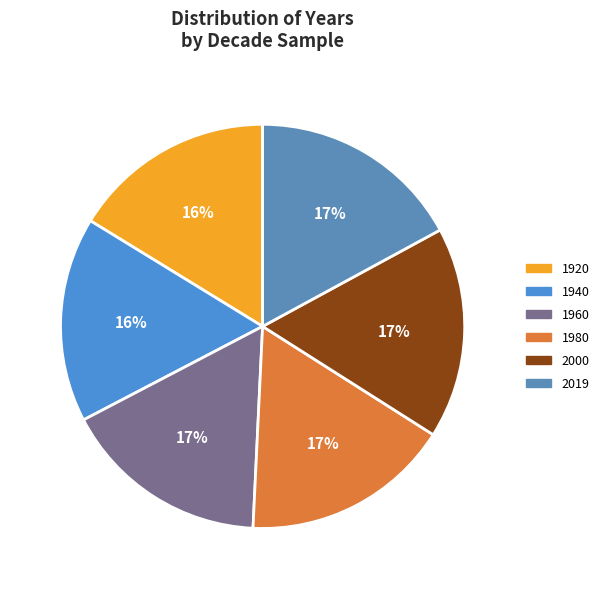

How much of the chart is everything except 1940?

83.6%